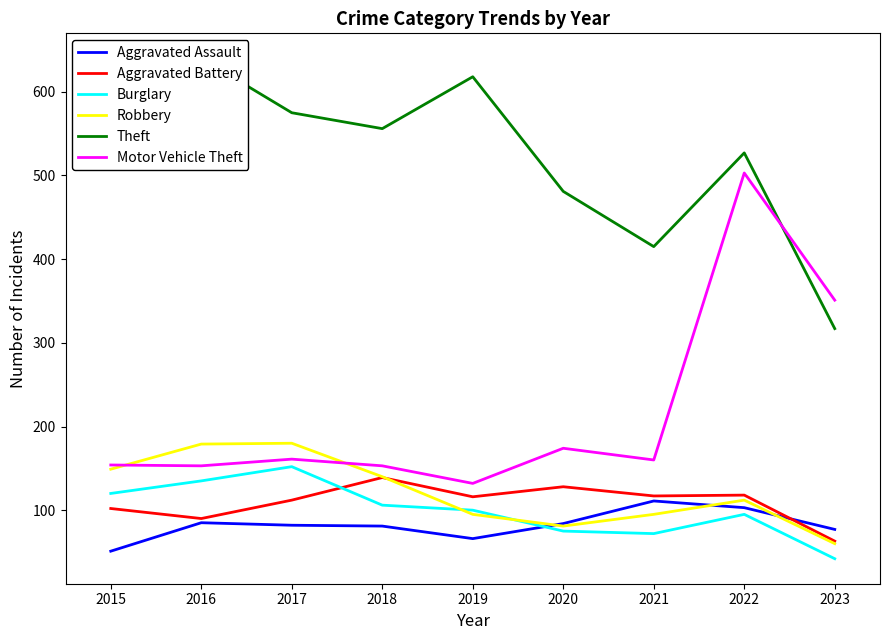

Which category has the highest value across all series?

2016